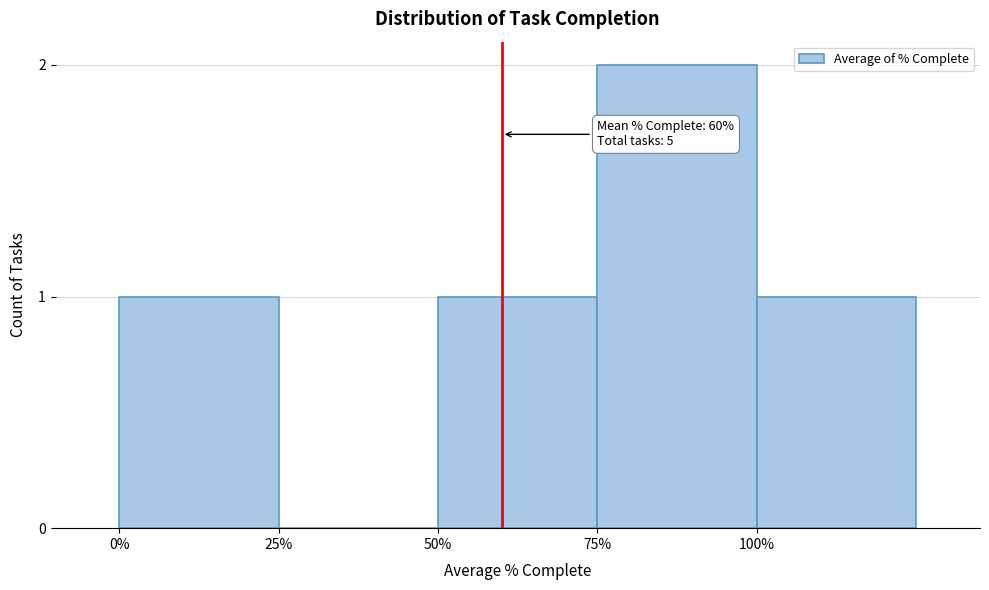

Reading left to right, what are all the values shown in this chart?

0%=1	25%=0	50%=1	75%=2	100%=1